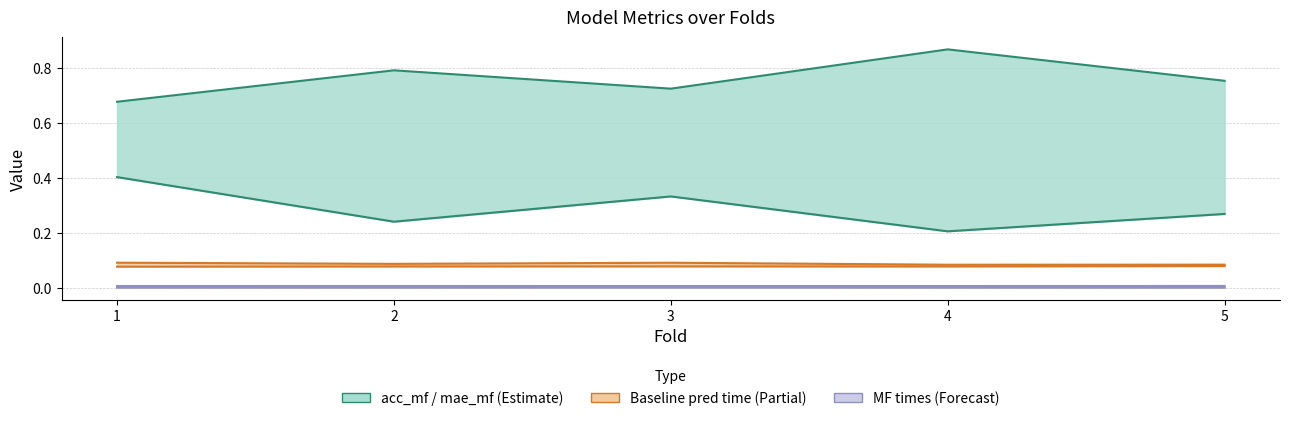

Is it true that baseline_pred_time_total equals 0.1 at 2?

True